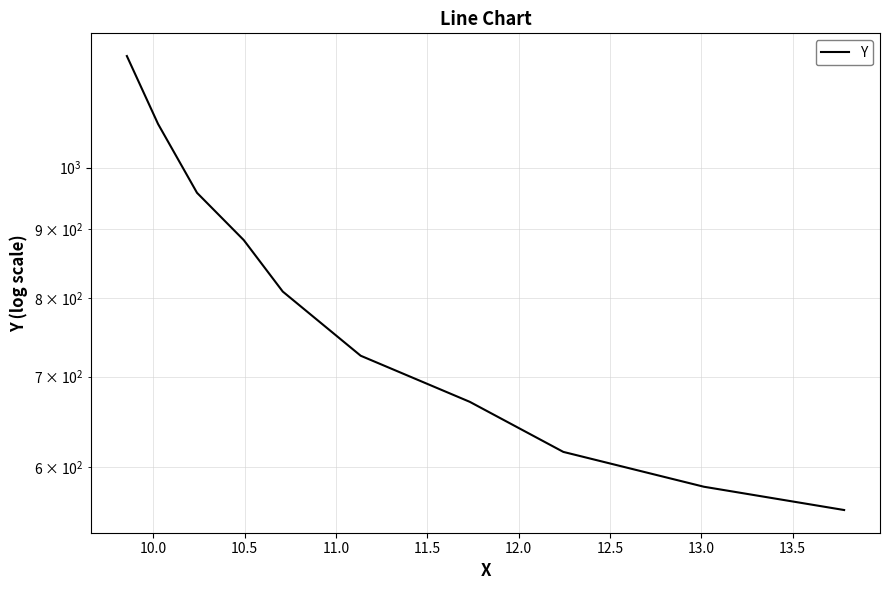

What is the maximum value shown in the chart?

1210.1